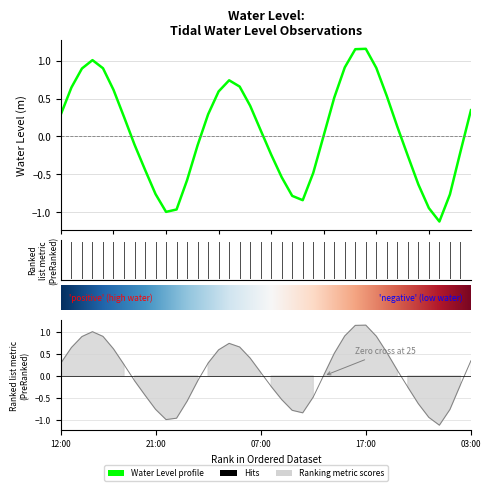

How many lines are shown in the chart?

1